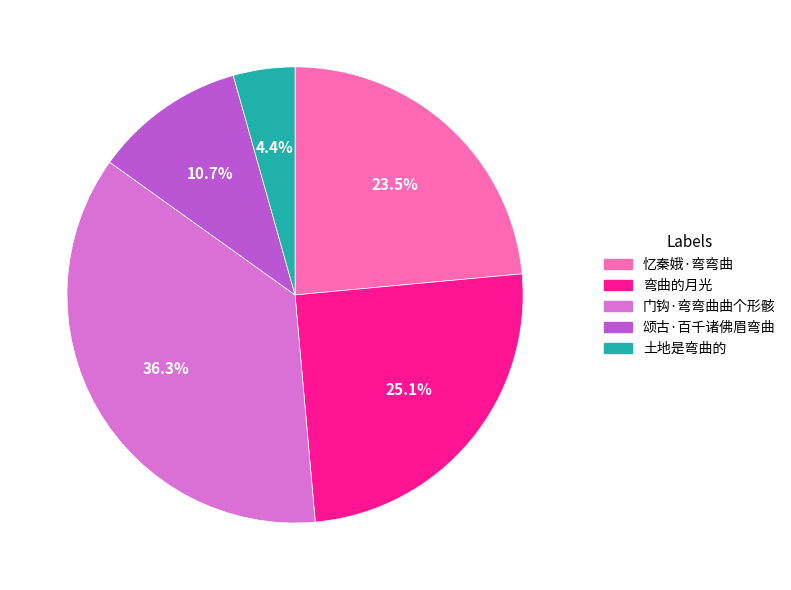

To the nearest percent, what portion does 门钩·弯弯曲曲个形骸 represent?

36%